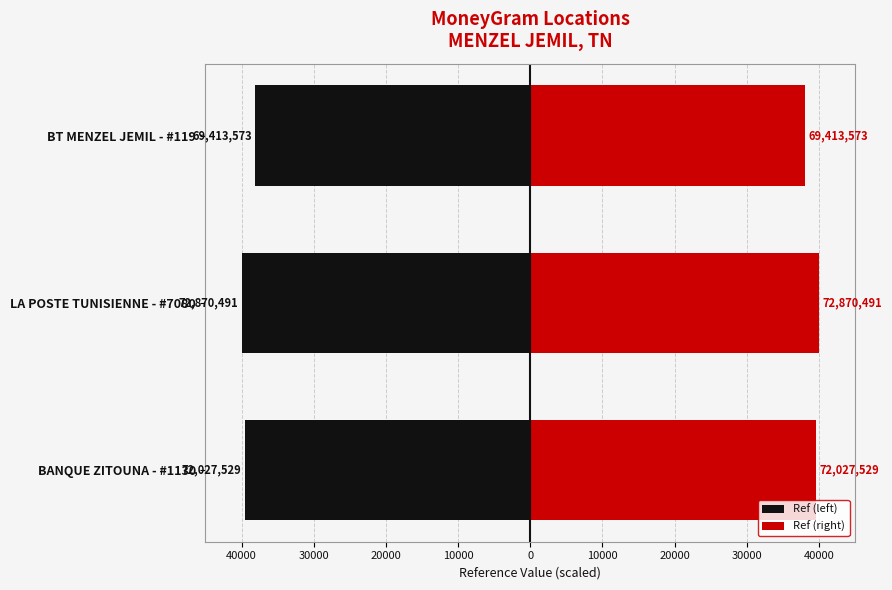

Between BANQUE ZITOUNA - #1130 and LA POSTE TUNISIENNE - #7080, which is larger?

BANQUE ZITOUNA - #1130